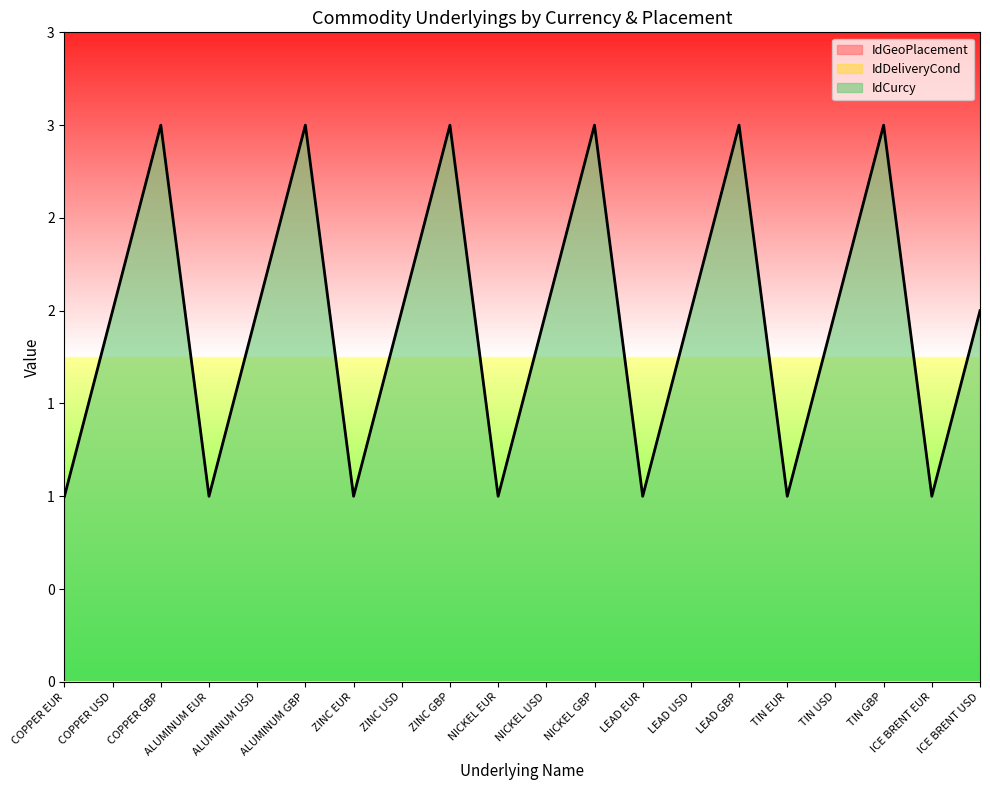

At which label is IdCurcy closest to 2?

COPPER USD